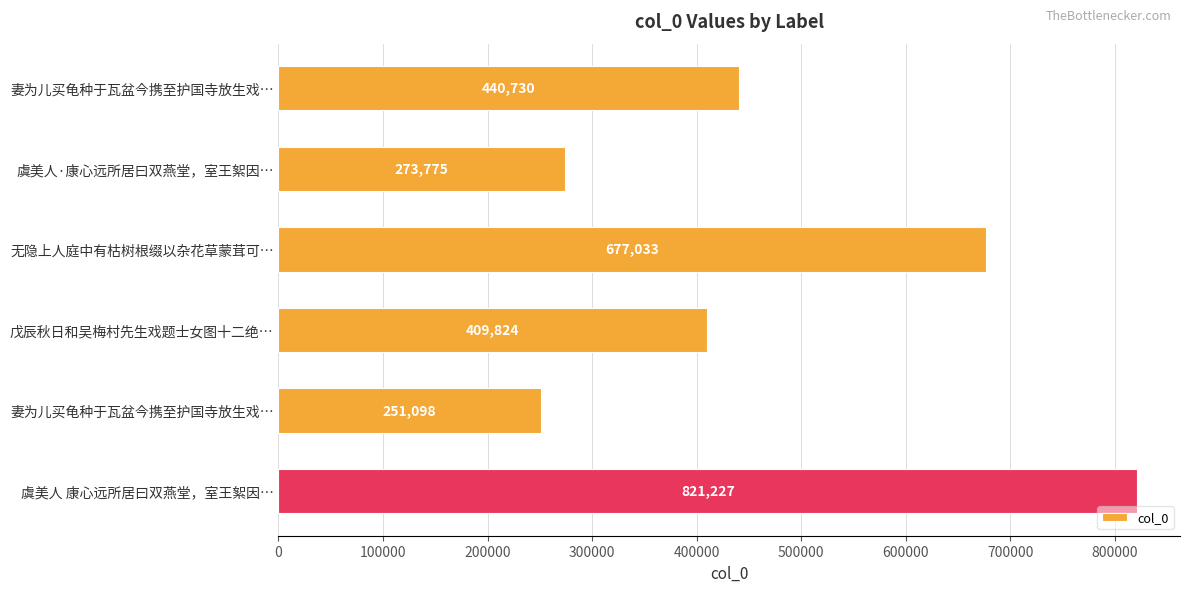

How many data points are less than 440730?

3